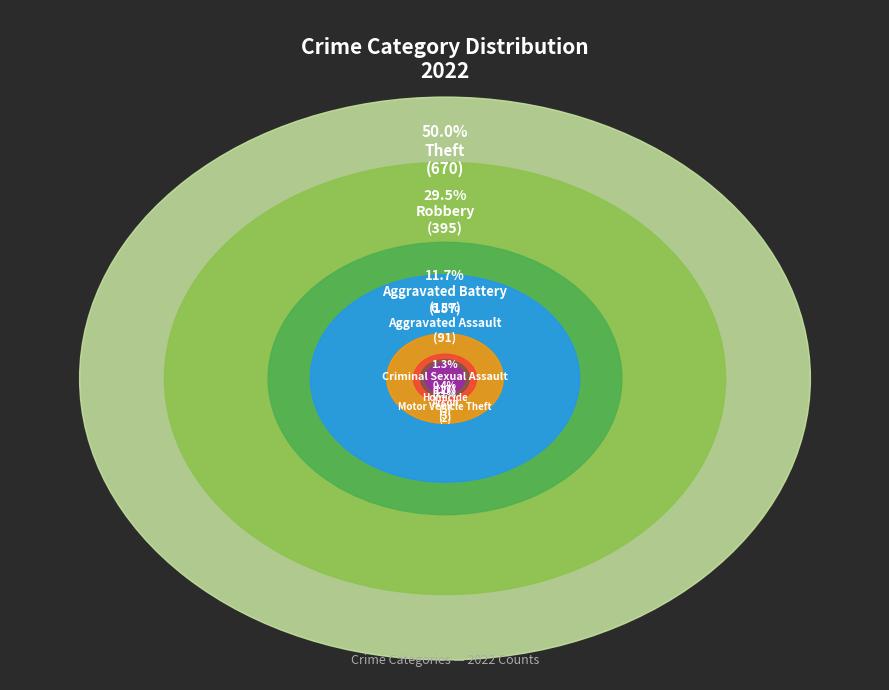

To the nearest percent, what is the average slice percentage?

12%